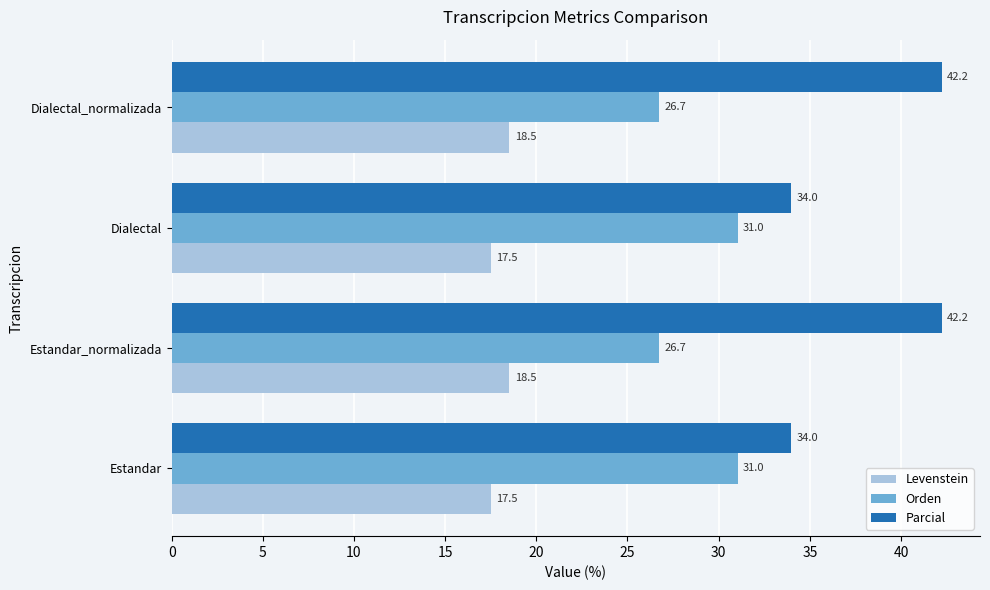

Which series has the largest total across all categories?

Parcial